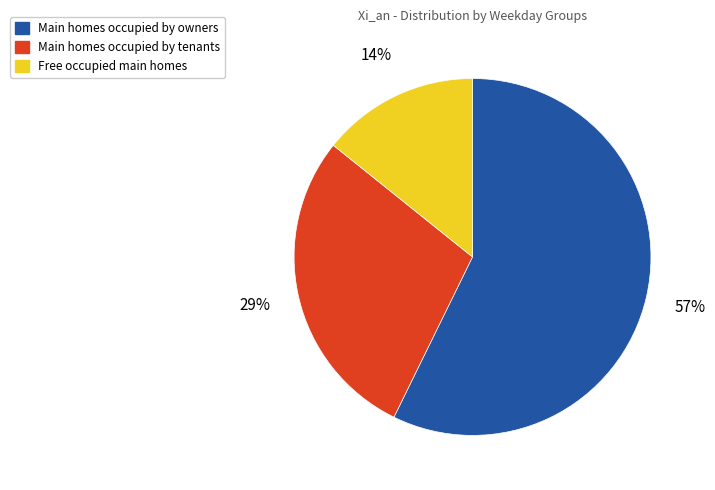

To the nearest percent, what is the average slice percentage?

33%